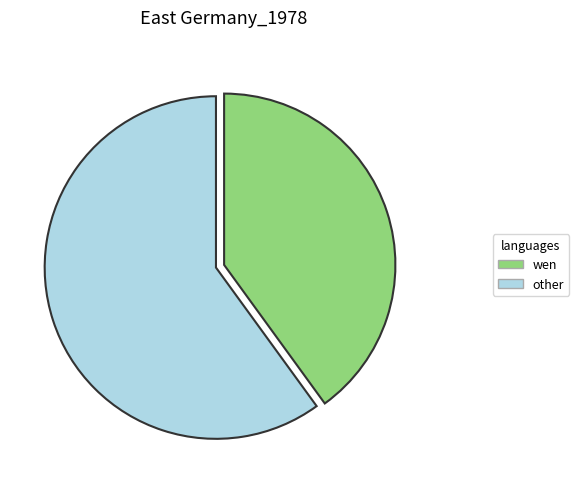

What is the ratio of the value at other to the value at wen?

1.5